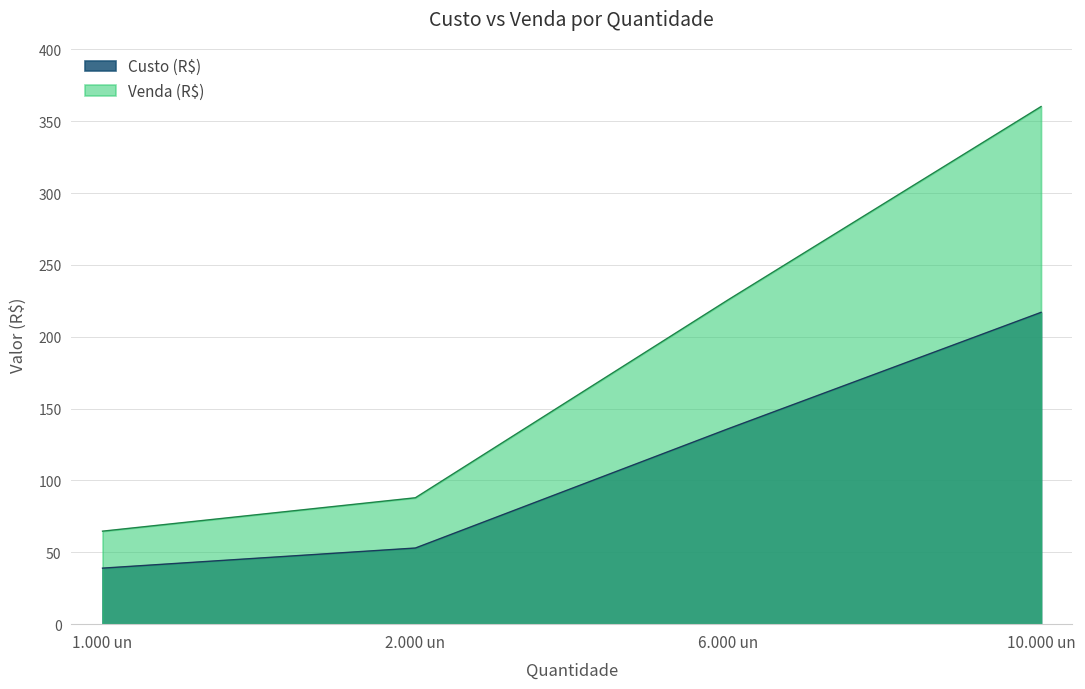

List the series in order of their peak value, highest first.

Venda (R$), Custo (R$)